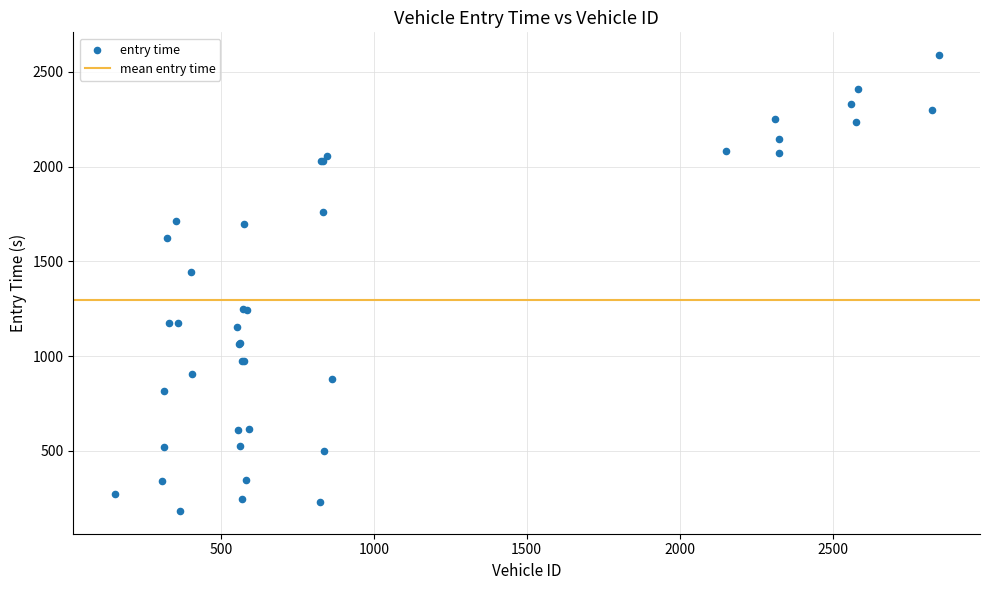

What Y value in the scatter plot is closest to 1385?

1443.8